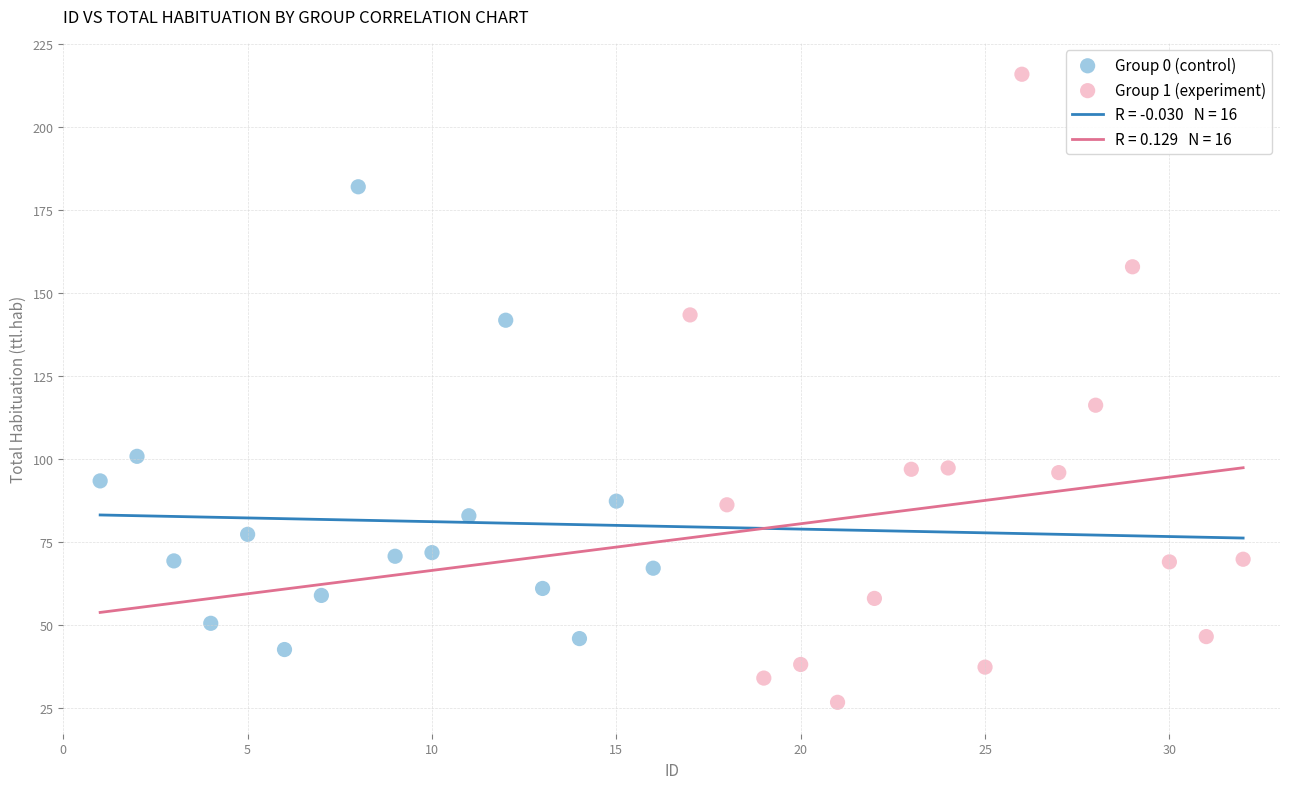

Which series has the largest Y range (max minus min)?

Group 1 (experiment)